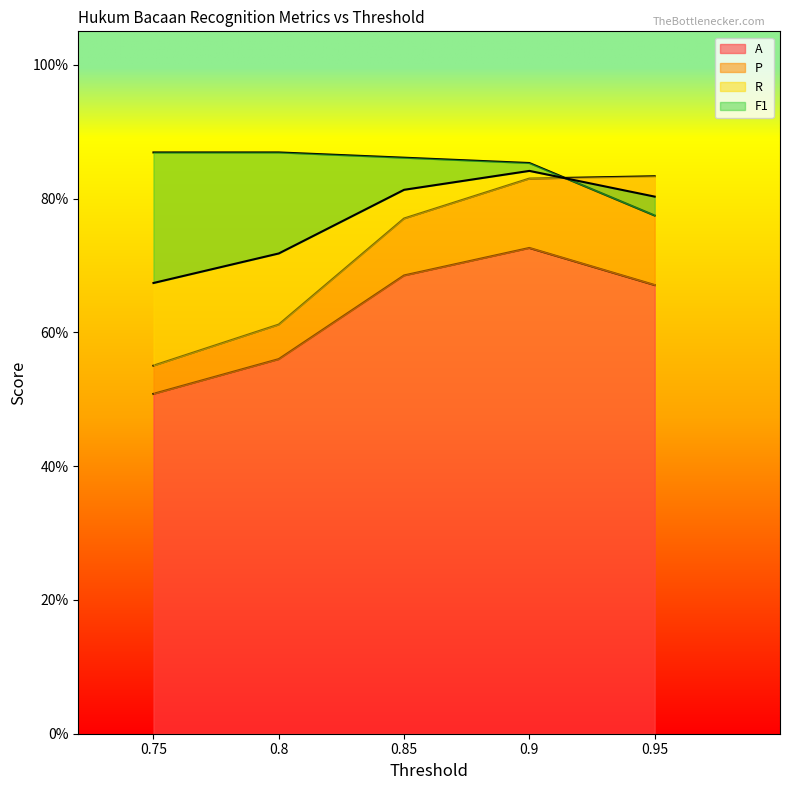

Which category has the lowest value across all series?

0.75